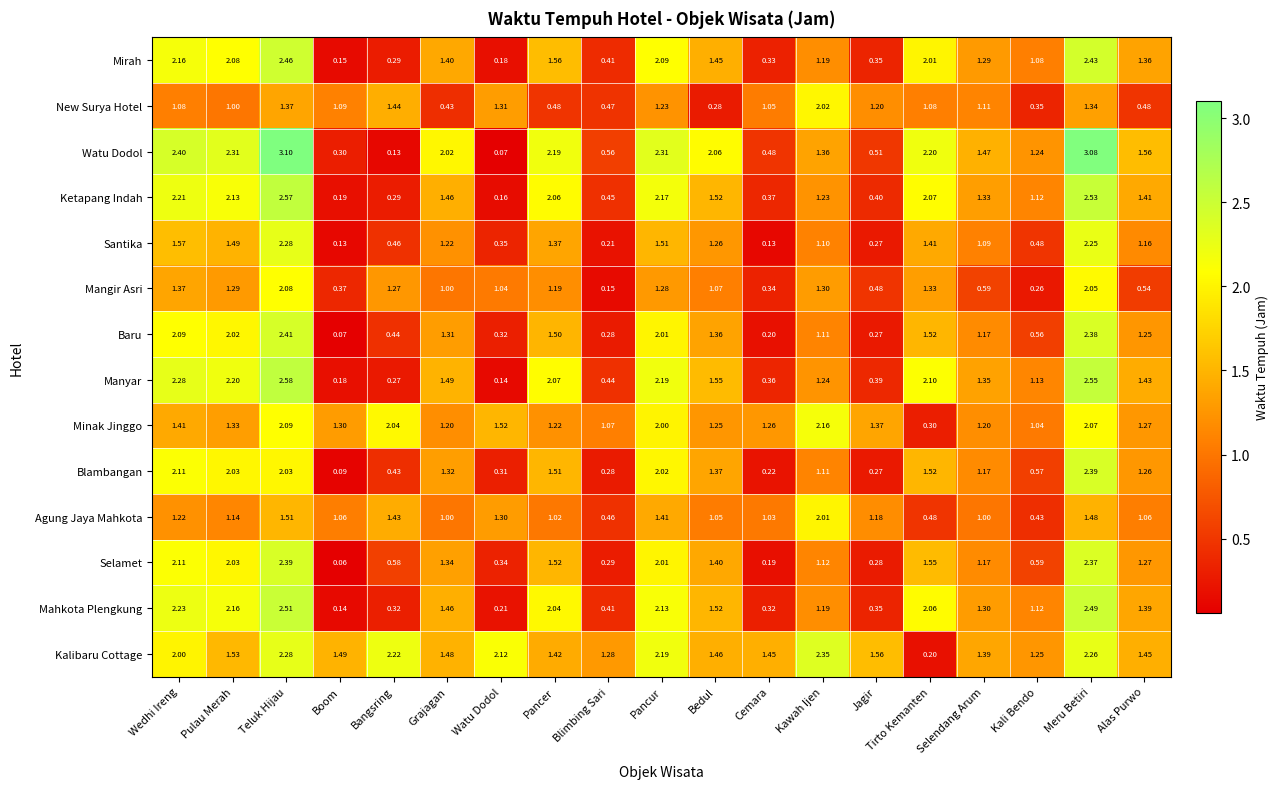

At which label does Mangir Asri first exceed 1?

Wedhi Ireng